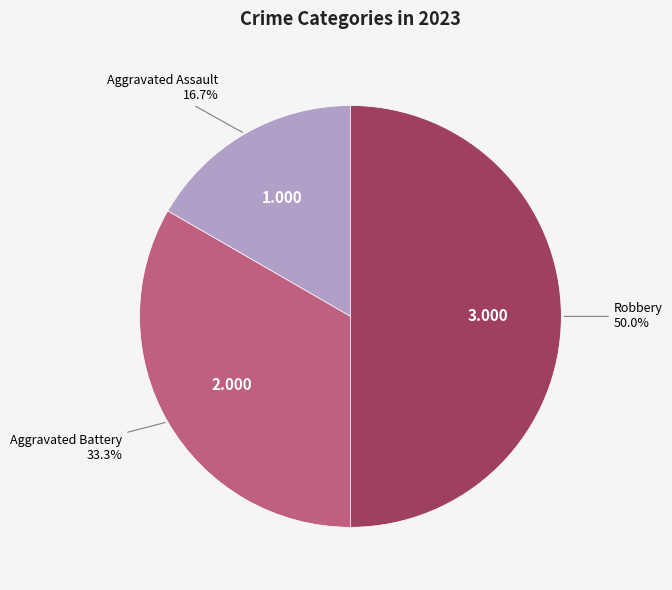

Rank the categories by value from highest to lowest.

Robbery, Aggravated Battery, Aggravated Assault